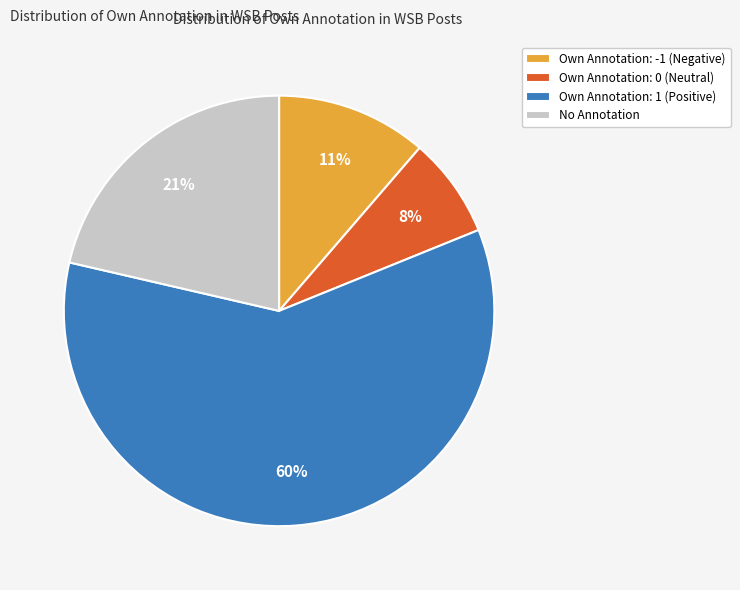

Combined, do Own Annotation: 1 (Positive) and Own Annotation: -1 (Negative) account for over 50%?

Yes